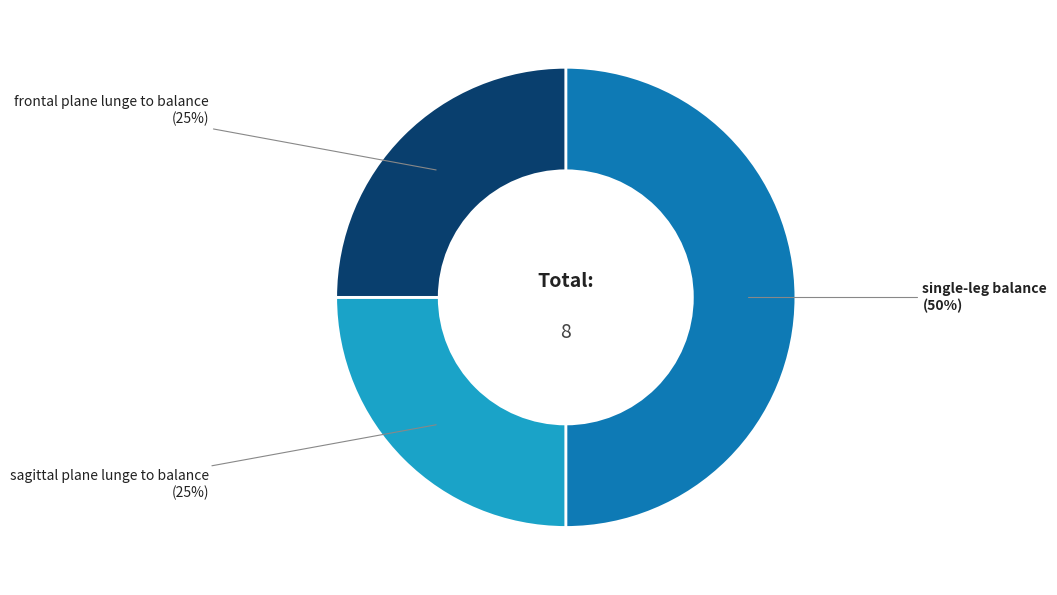

To the nearest percent, what is the average slice percentage?

33%